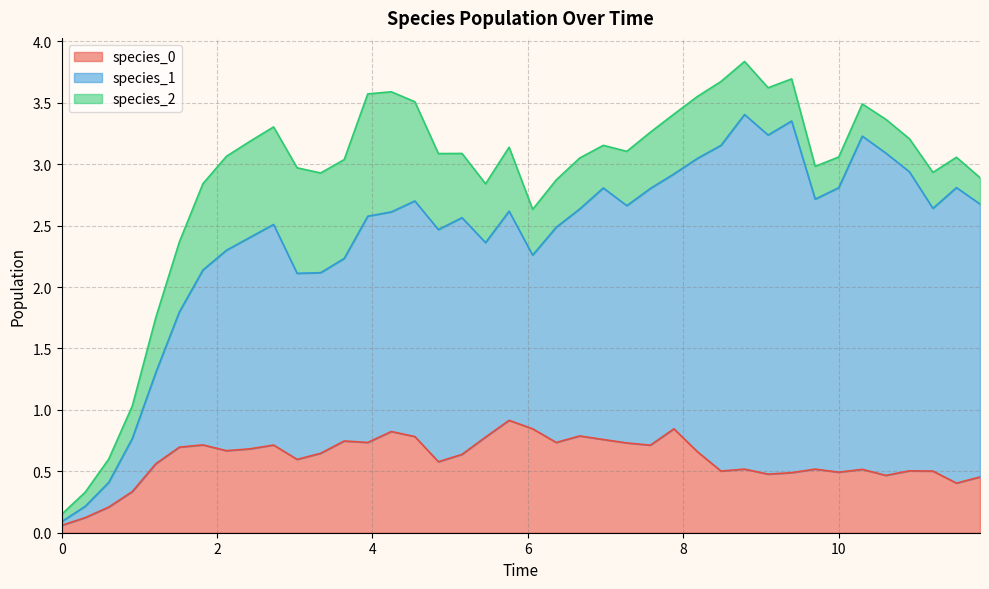

Rank the series at 37 from highest to lowest value.

species_1, species_0, species_2